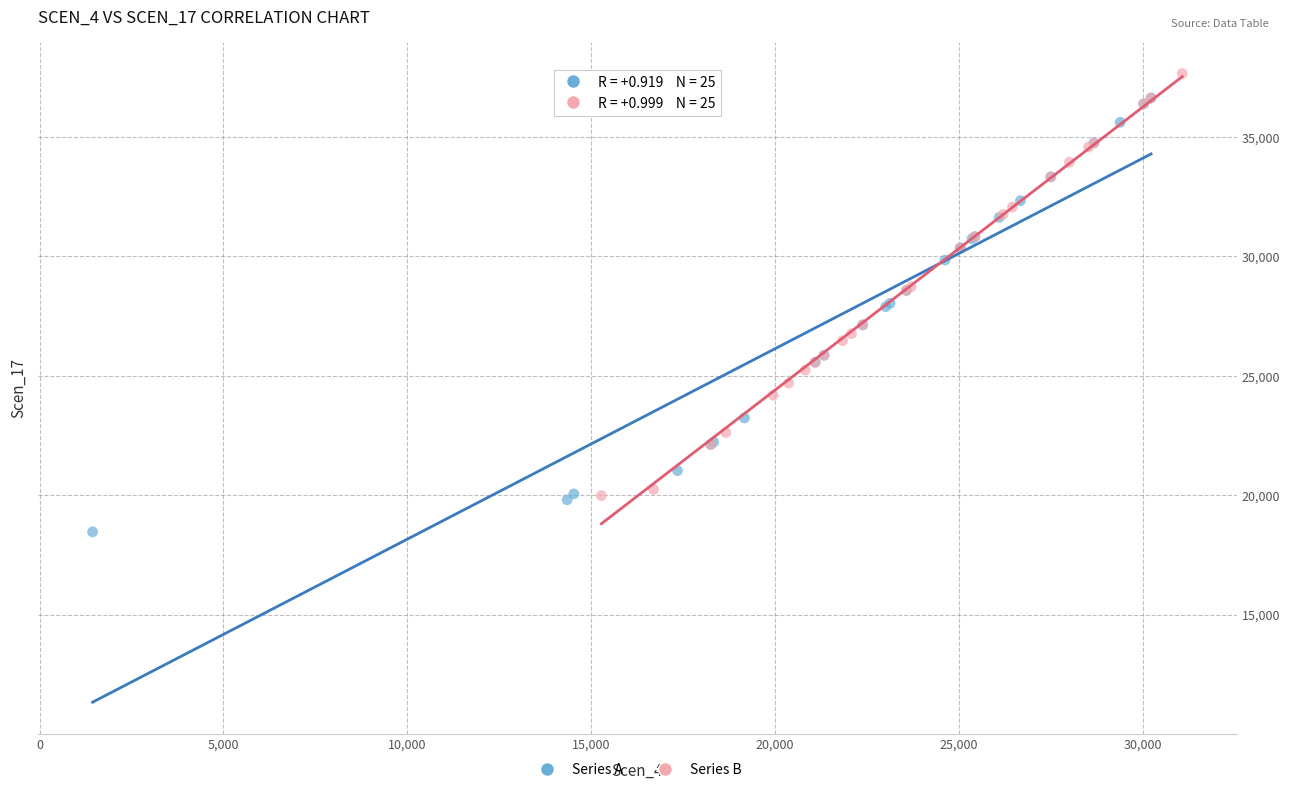

Which series reaches the minimum Y coordinate?

Series A